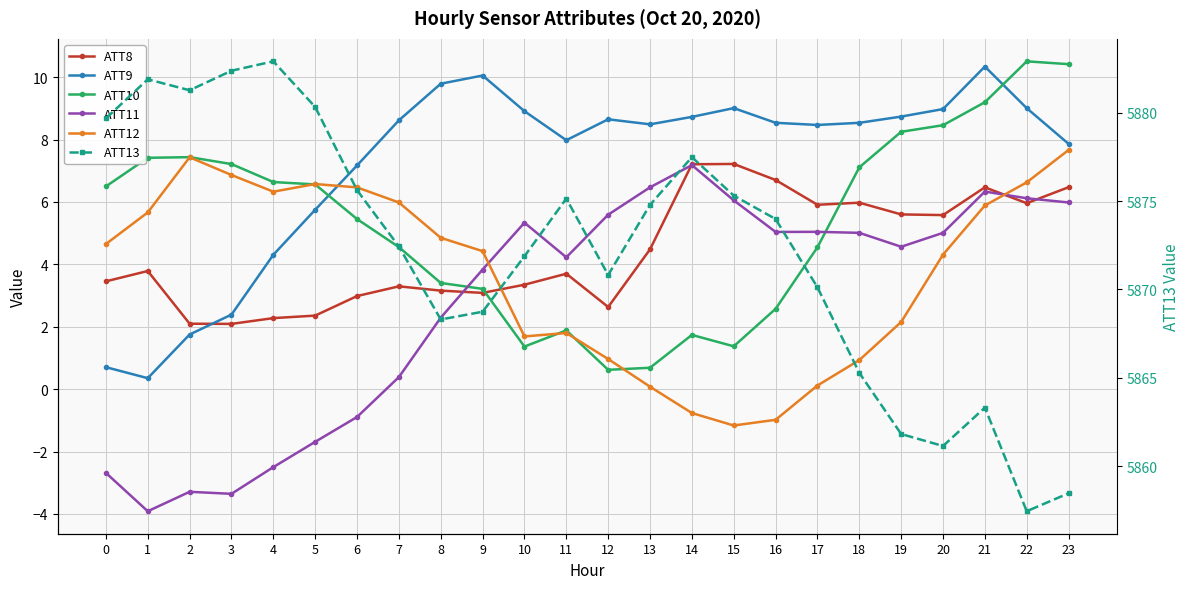

How many distinct data groups are displayed?

6